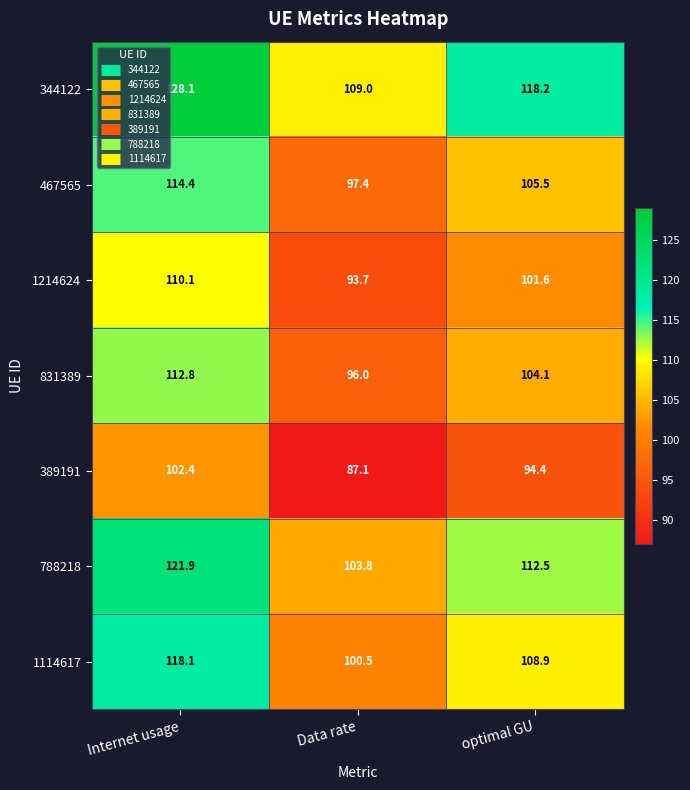

At which category is the sum across all series the highest?

Internet usage